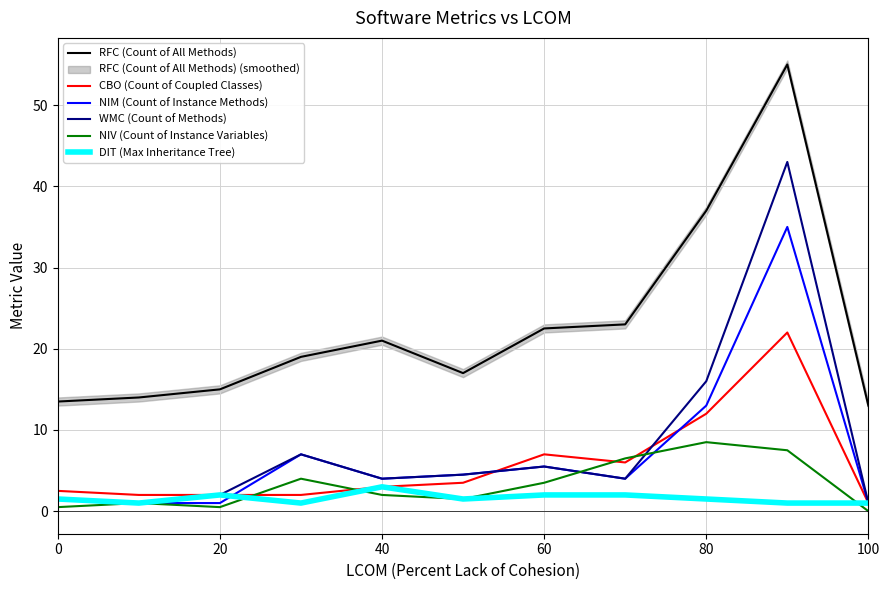

Where is RFC (Count of All Methods) nearest to the value 34?

80